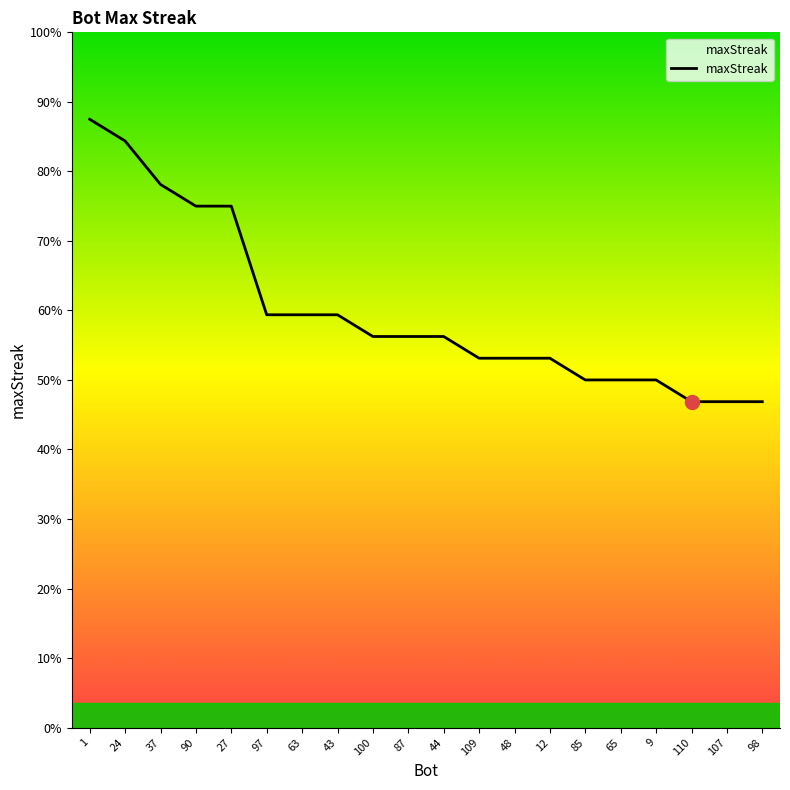

Does the chart have visible grid lines?

No